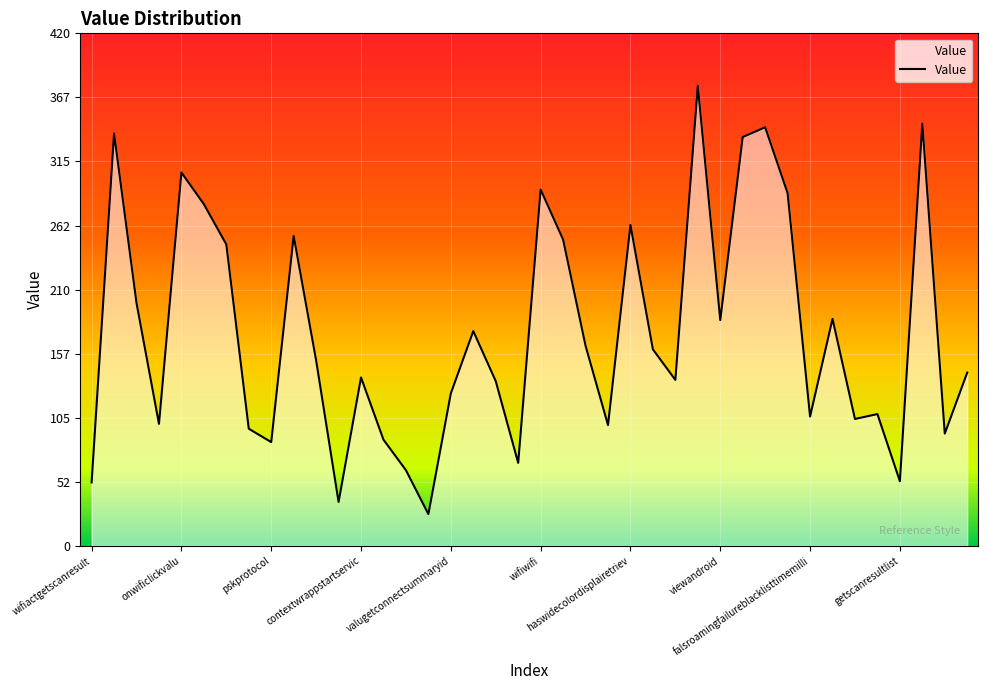

What is the greatest value displayed?

377